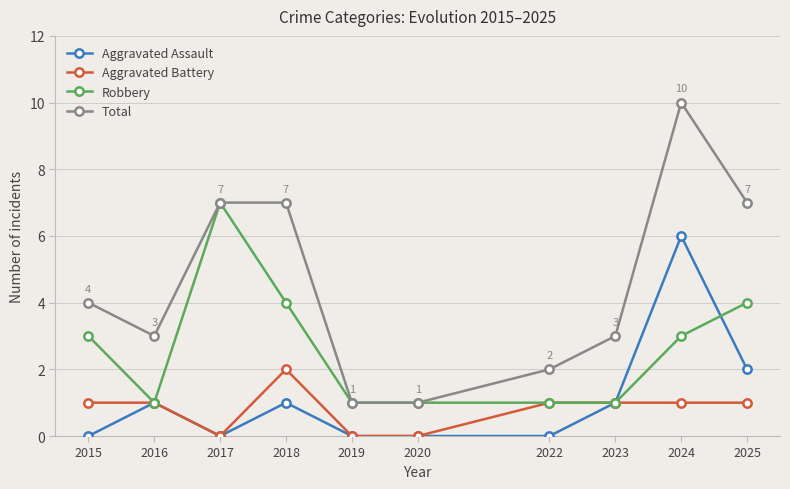

True or false: Total and Aggravated Battery intersect in this chart.

False